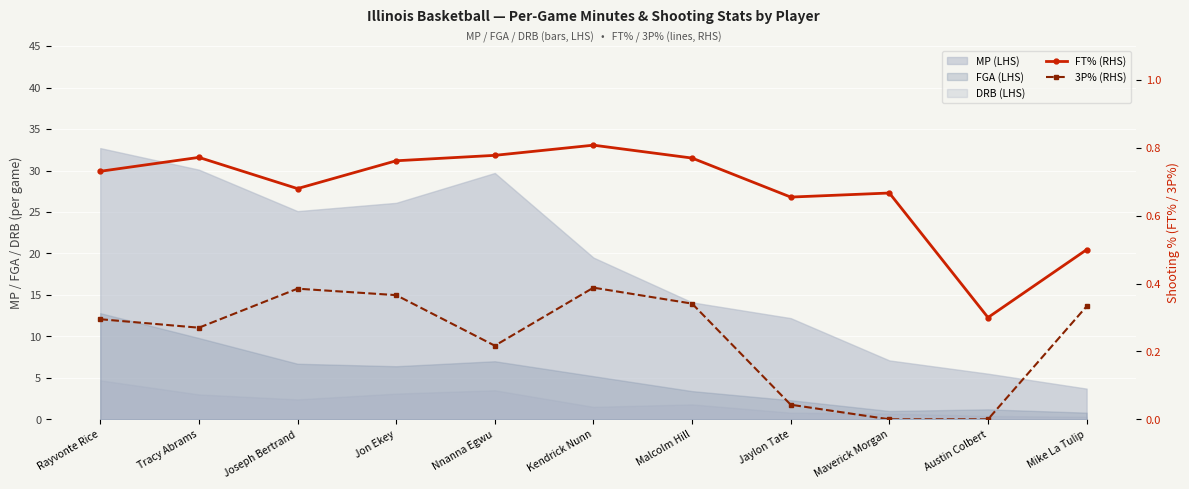

Where is the first local maximum for FT% (RHS)?

Tracy Abrams